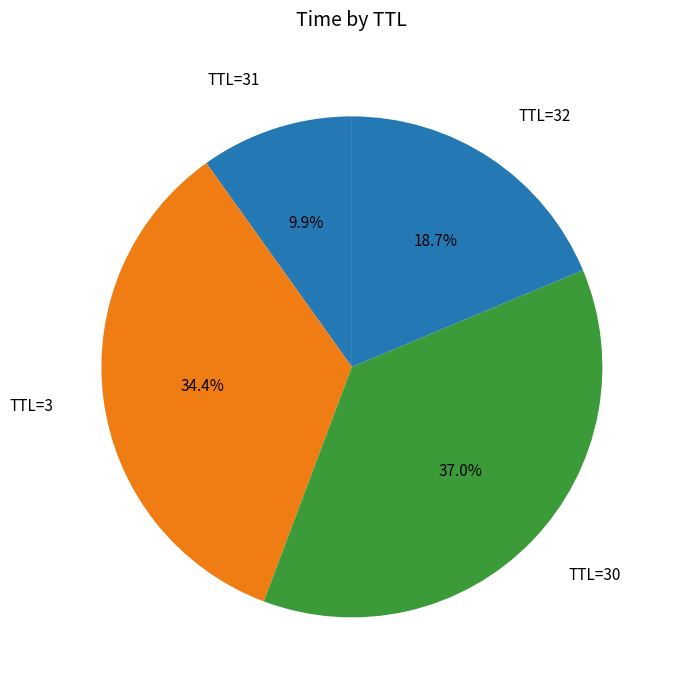

Which category has the biggest portion of the pie?

30